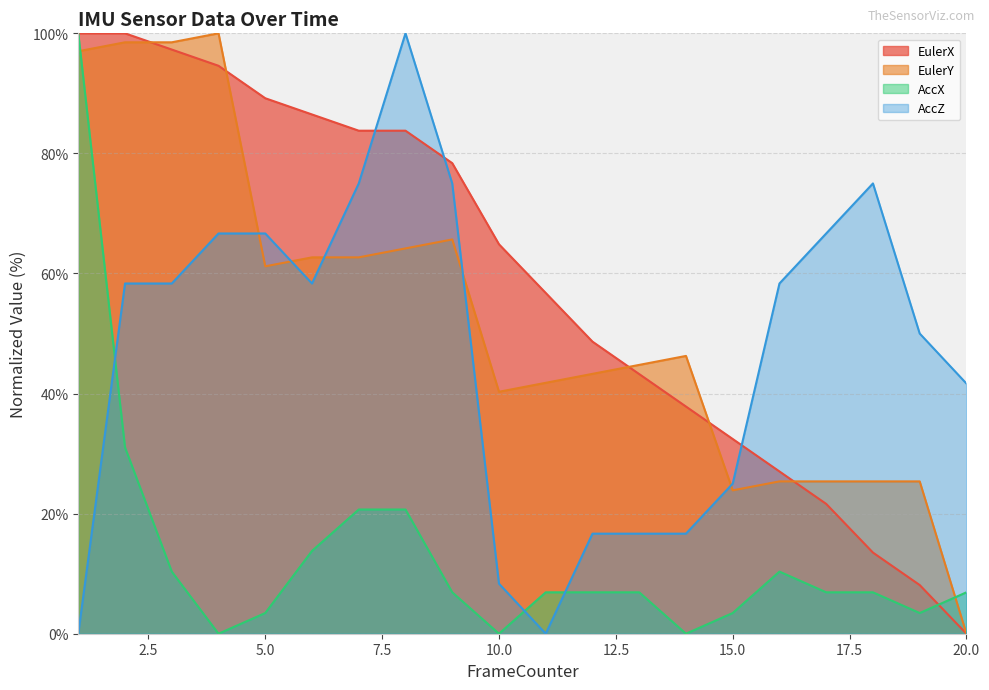

What value does the AccX series have at 7?

20.7